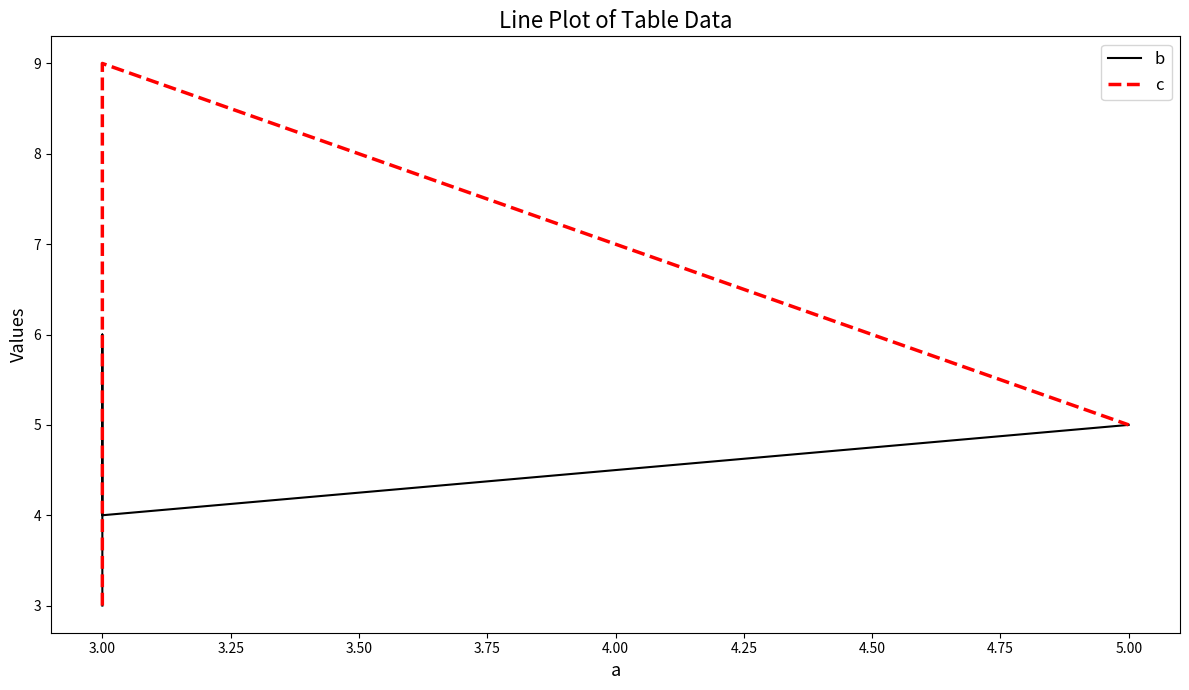

True or false: c has more than 0 points higher than both neighbors.

True